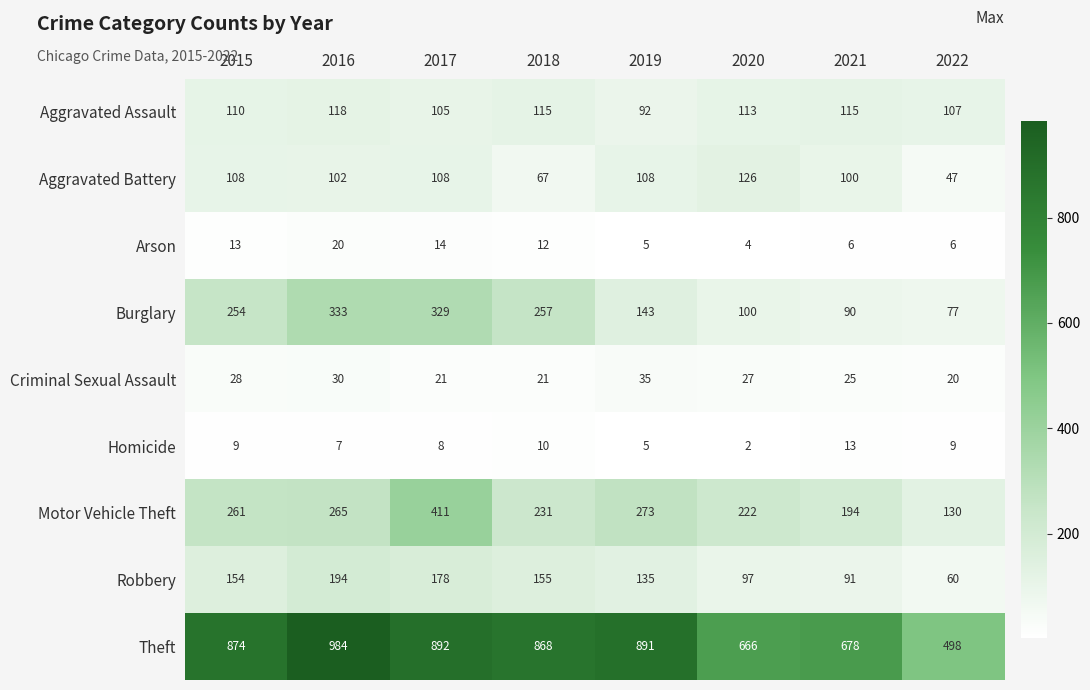

Where is Theft nearest to the value 741?

2021